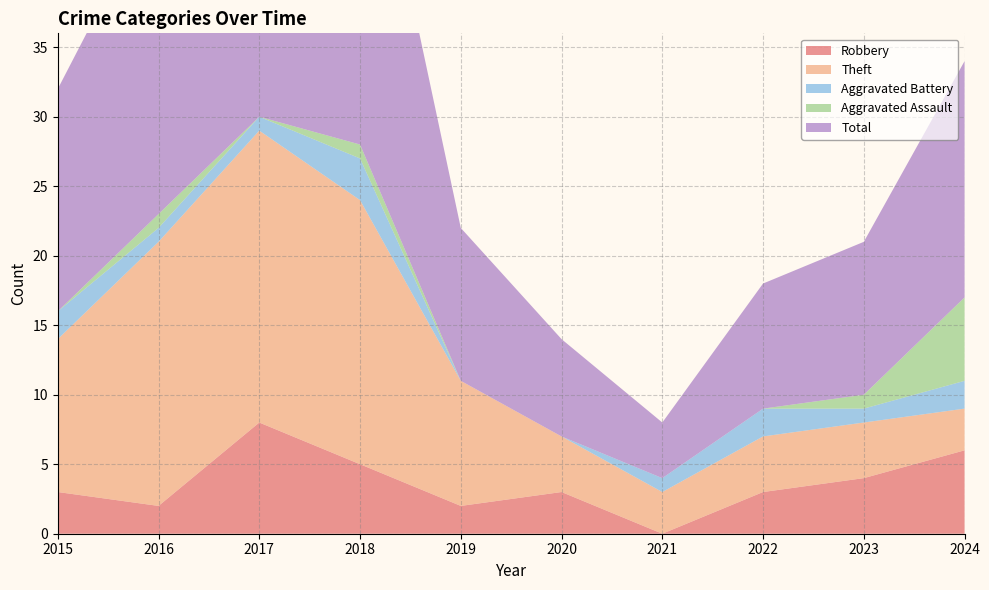

Reading left to right, transcribe all the data shown in this chart.

Robbery: 2015=3	2016=2	2017=8	2018=5	2019=2	2020=3	2021=0	2022=3	2023=4	2024=6
Theft: 2015=11	2016=19	2017=21	2018=19	2019=9	2020=4	2021=3	2022=4	2023=4	2024=3
Aggravated Battery: 2015=2	2016=1	2017=1	2018=3	2019=0	2020=0	2021=1	2022=2	2023=1	2024=2
Aggravated Assault: 2015=0	2016=1	2017=0	2018=1	2019=0	2020=0	2021=0	2022=0	2023=1	2024=6
Total: 2015=16	2016=23	2017=31	2018=28	2019=11	2020=7	2021=4	2022=9	2023=11	2024=17